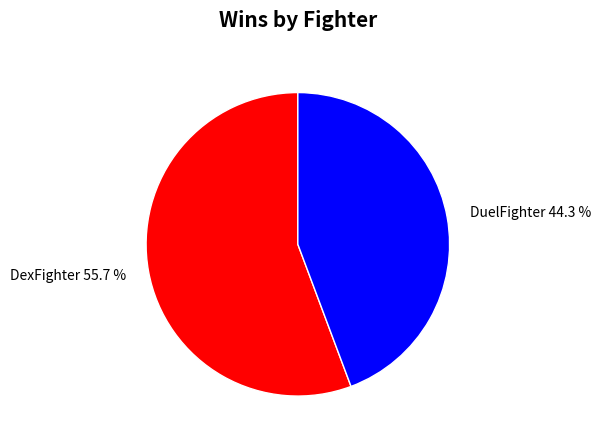

To the nearest percent, what is the average slice percentage?

50%